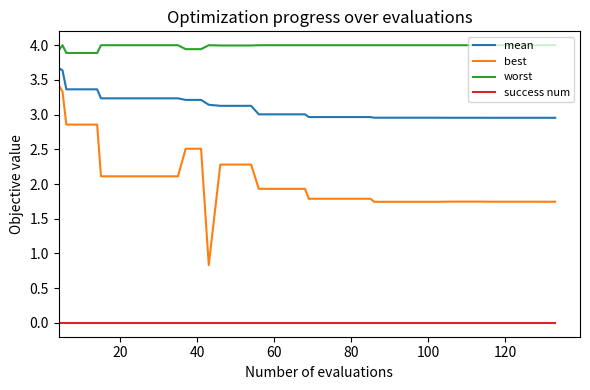

What is the average value of the best series?

2.0